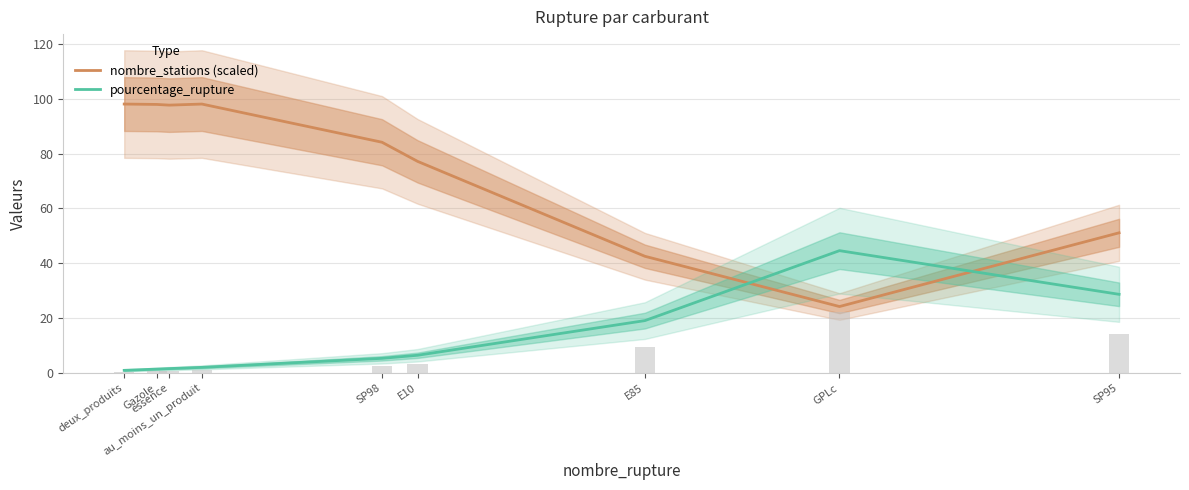

Does the chart contain stacked bars?

No